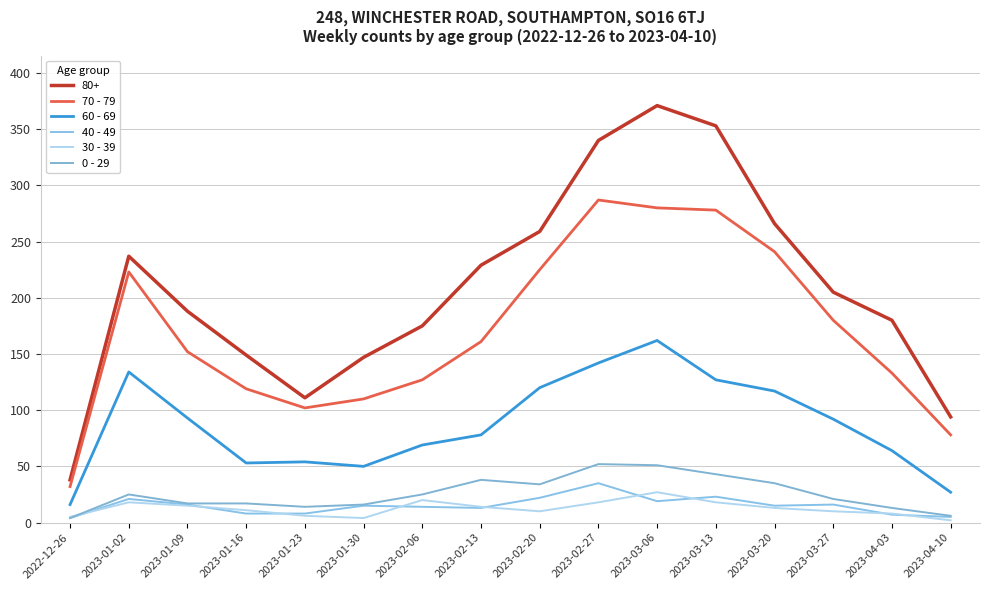

True or false: 30 - 39 and 70 - 79 intersect in this chart.

False